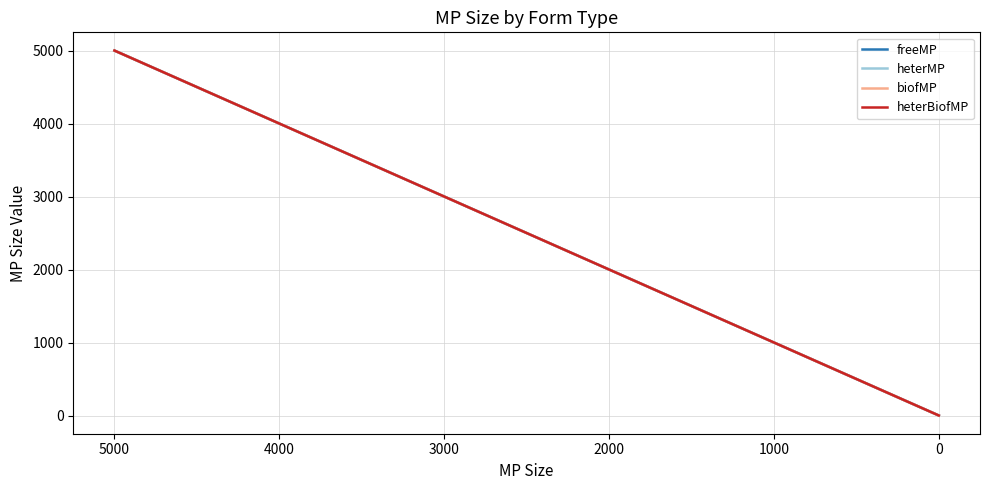

True or false: heterBiofMP has more than 2 interior local peaks.

False